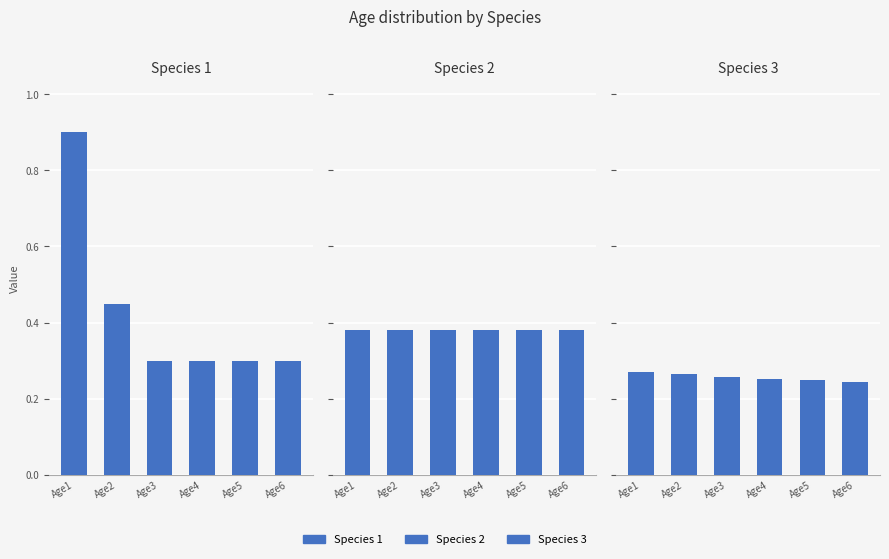

Which category has the lowest value in the Species 3 series?

Age6